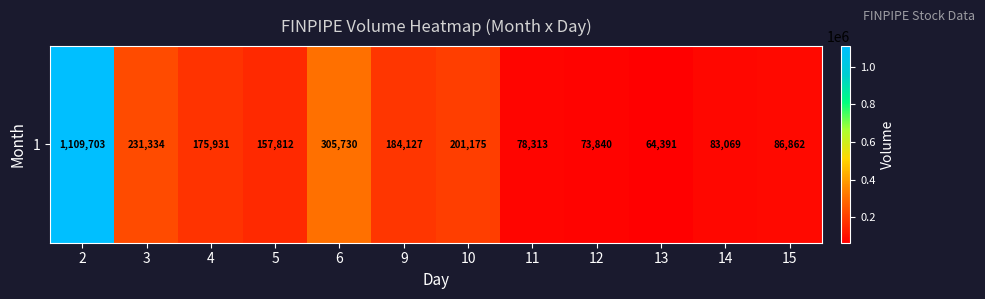

Reading left to right, what are all the values shown in this chart?

2=1109703	3=231334	4=175931	5=157812	6=305730	9=184127	10=201175	11=78313	12=73840	13=64391	14=83069	15=86862